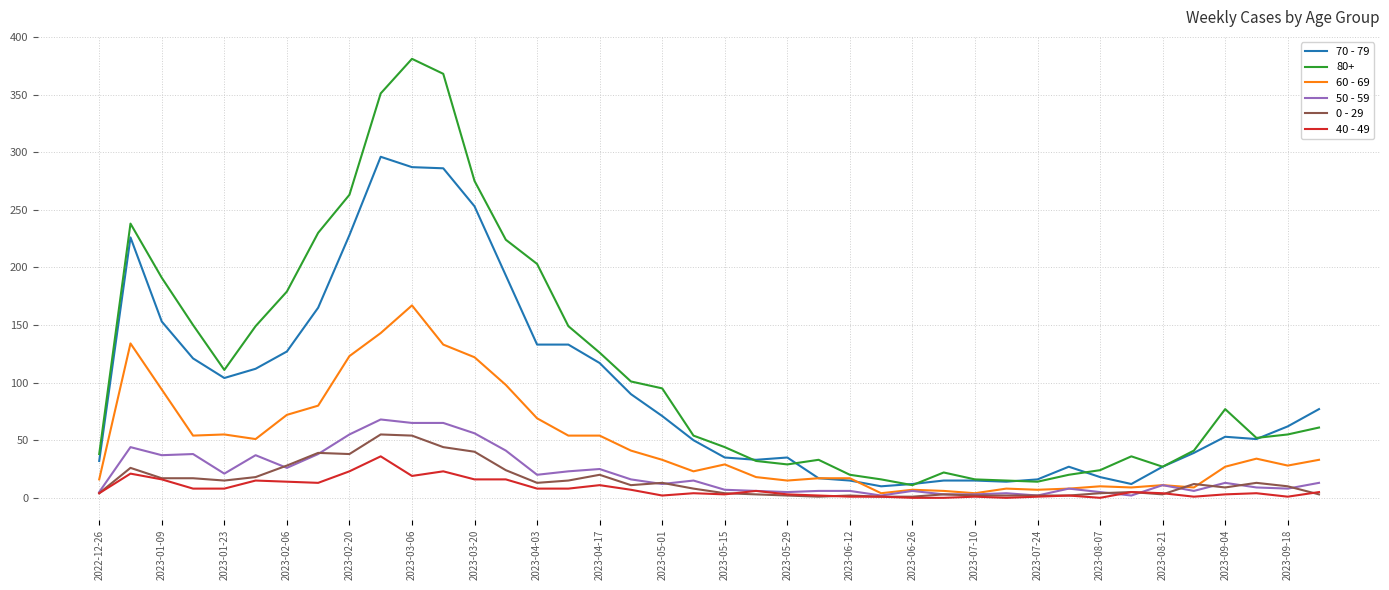

Which series has the largest range (max minus min)?

80+